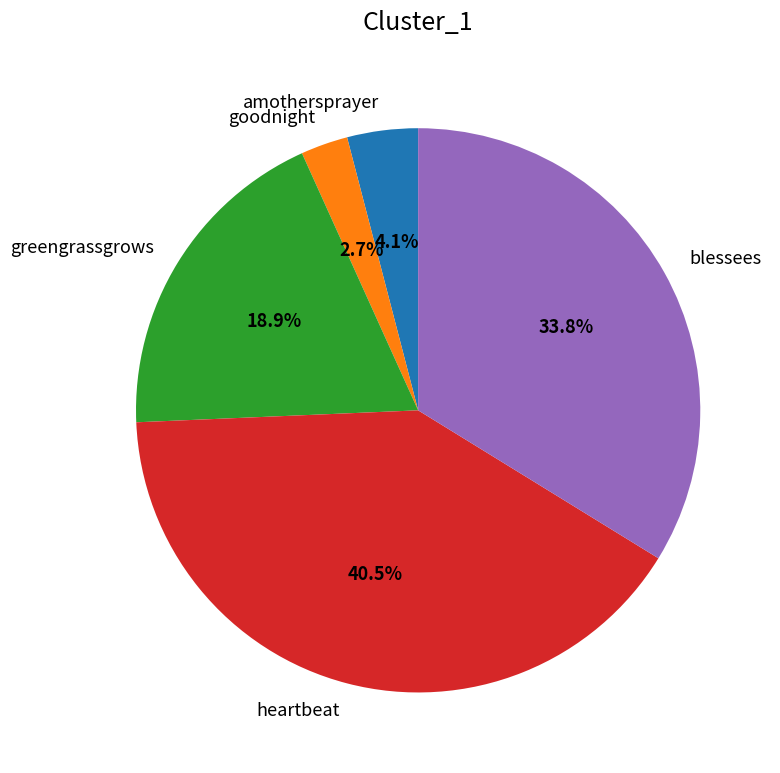

What percentage is the goodnight slice, to the nearest percent?

3%